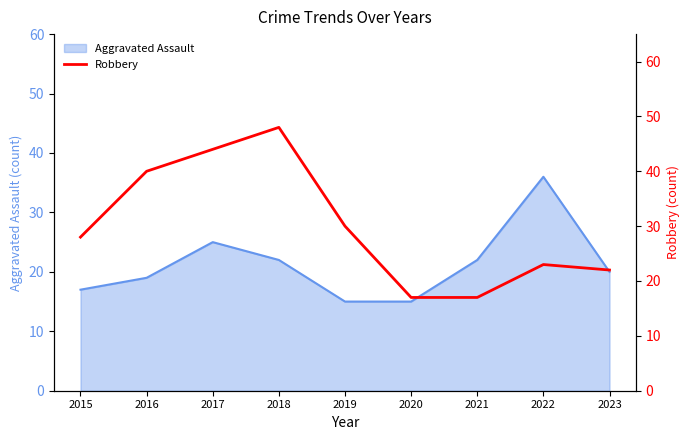

List the labels in order of value, largest first.

2018, 2017, 2016, 2019, 2015, 2022, 2023, 2020, 2021